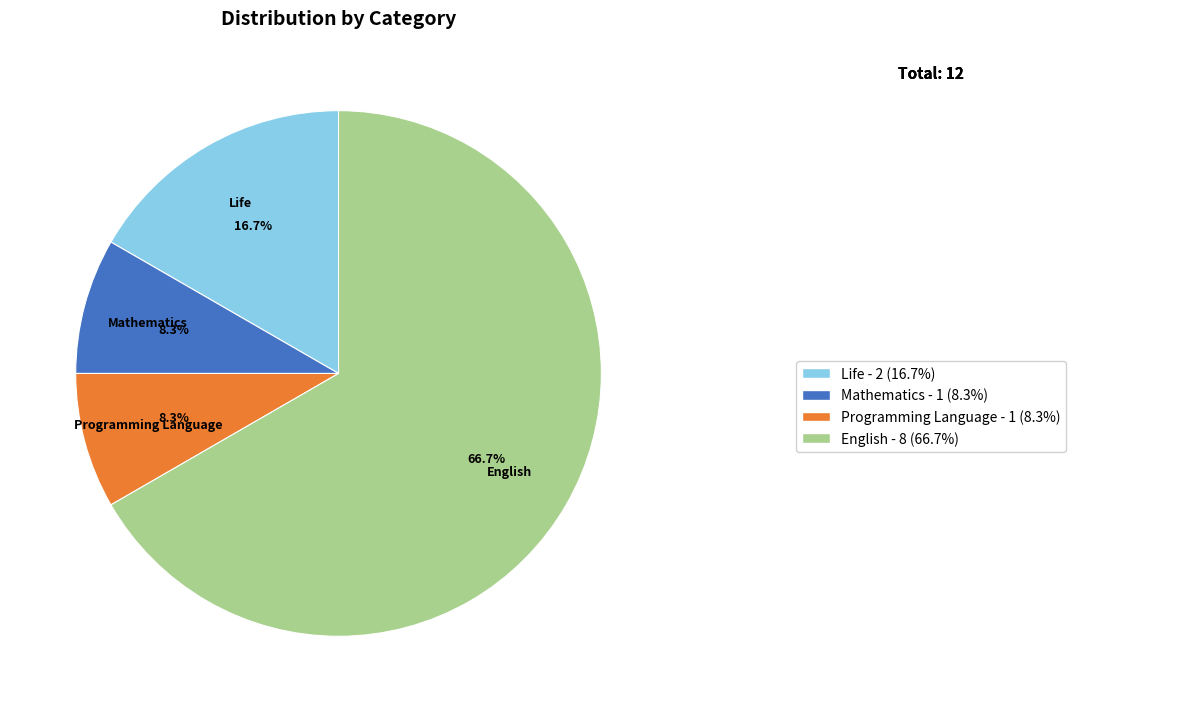

Is there a majority slice in this chart?

Yes